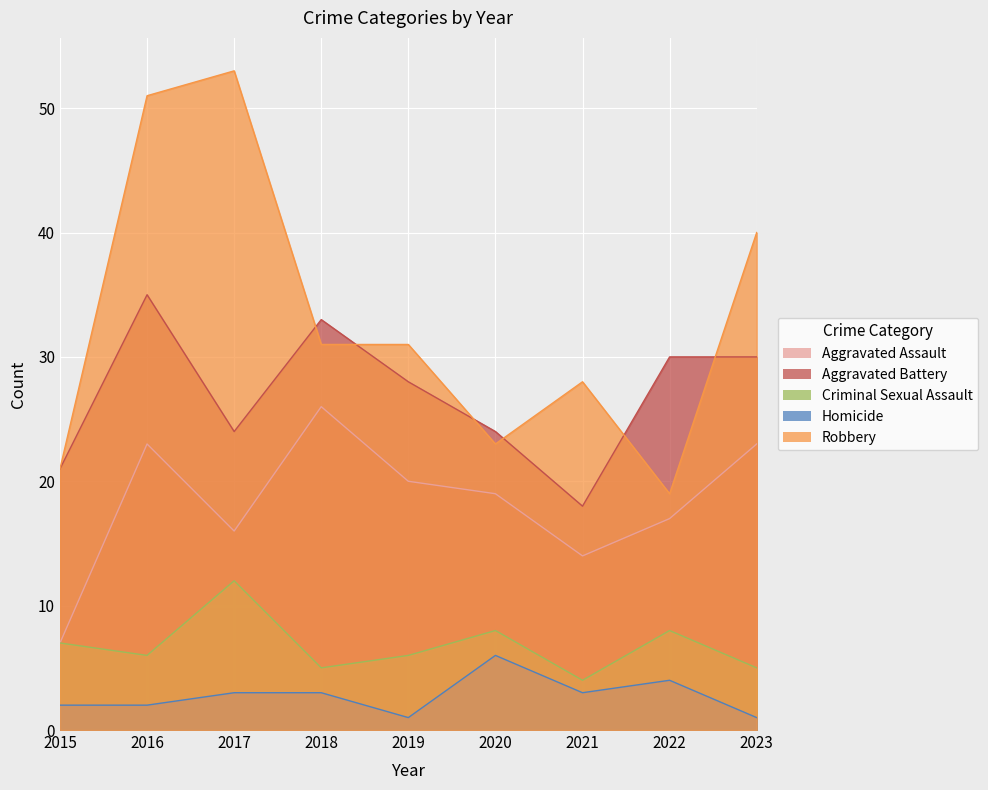

The value of Homicide at 2020 is 6. True or false?

True